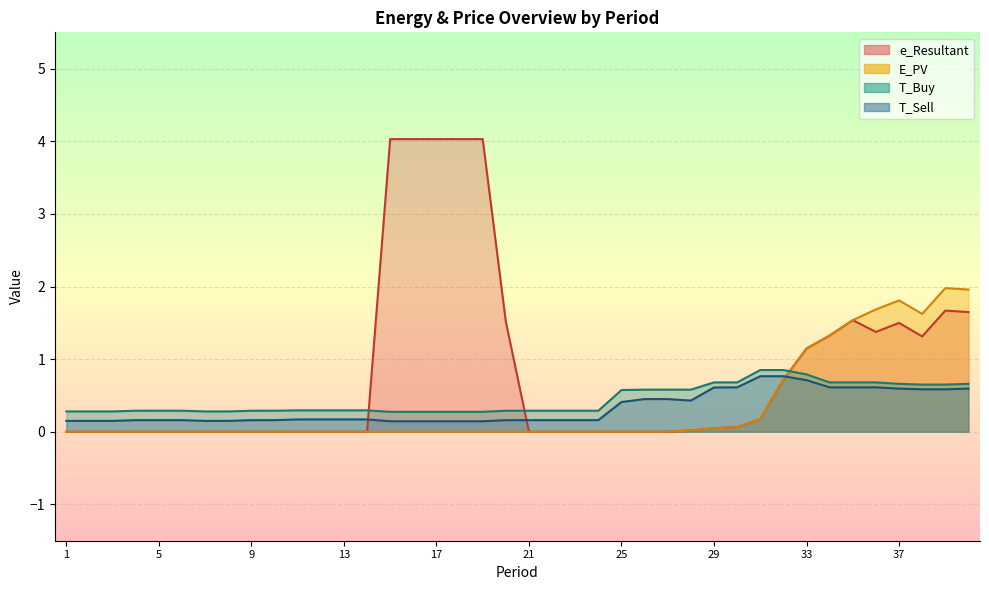

How many lines are shown in the chart?

4